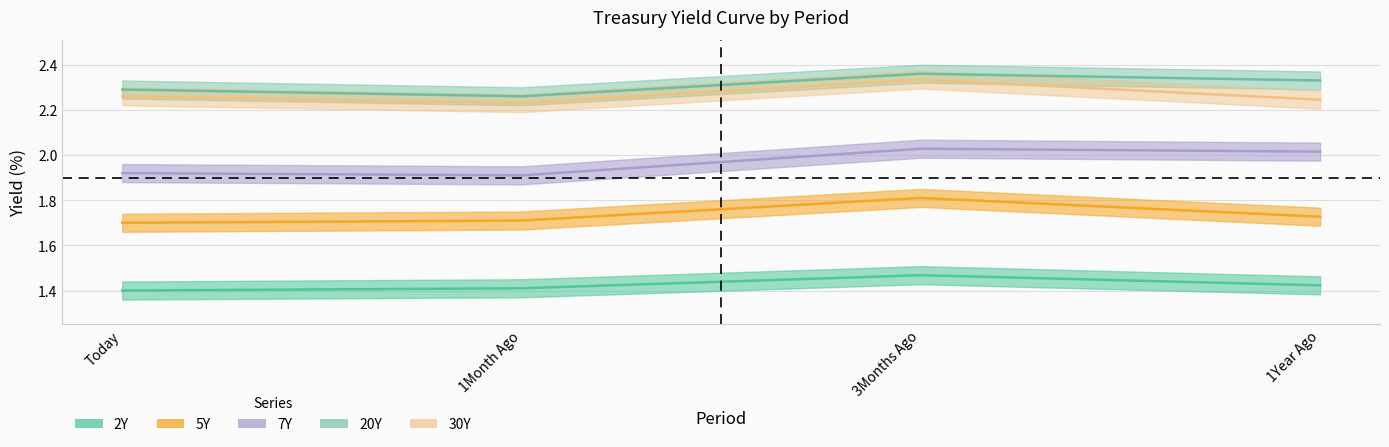

What are all the series names shown in the legend?

2Y, 5Y, 7Y, 20Y, 30Y